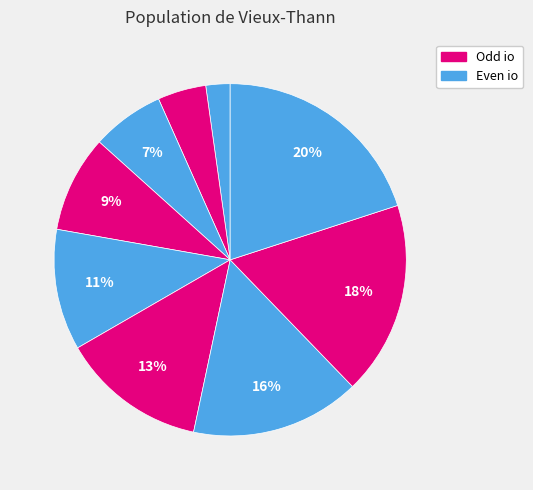

Count the number of slices in the pie.

9